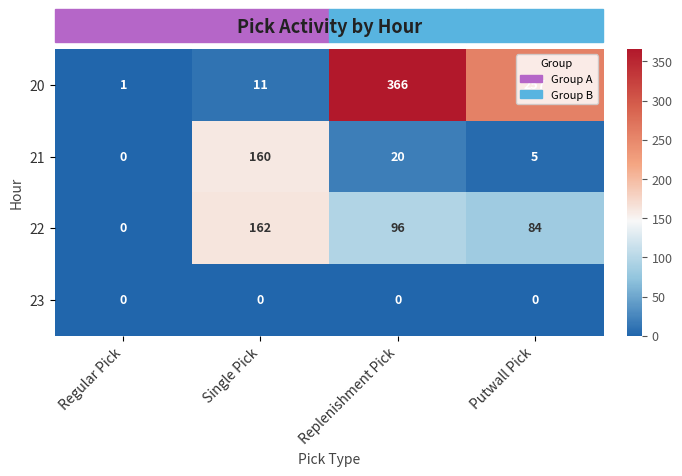

How many values in the 20 series are below 257?

2